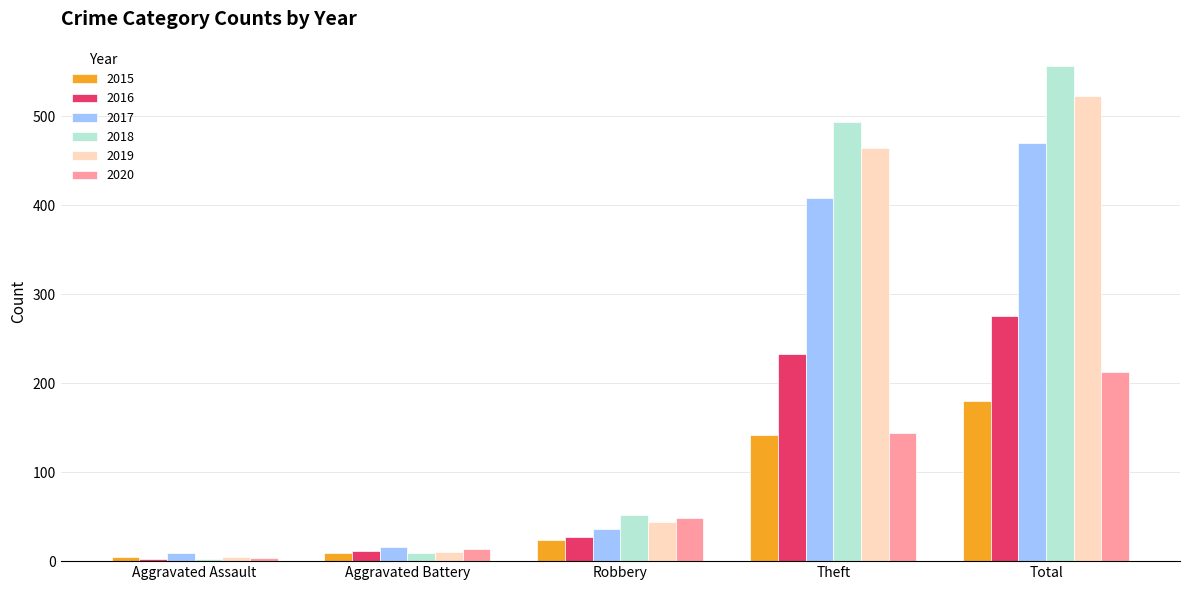

Reading right to left, what are all the values shown in this chart?

2015: Total=180	Theft=142	Robbery=24	Aggravated Battery=9	Aggravated Assault=5
2016: Total=275	Theft=233	Robbery=27	Aggravated Battery=11	Aggravated Assault=2
2017: Total=470	Theft=408	Robbery=36	Aggravated Battery=16	Aggravated Assault=9
2018: Total=556	Theft=493	Robbery=52	Aggravated Battery=9	Aggravated Assault=2
2019: Total=523	Theft=464	Robbery=44	Aggravated Battery=10	Aggravated Assault=5
2020: Total=212	Theft=144	Robbery=48	Aggravated Battery=14	Aggravated Assault=4